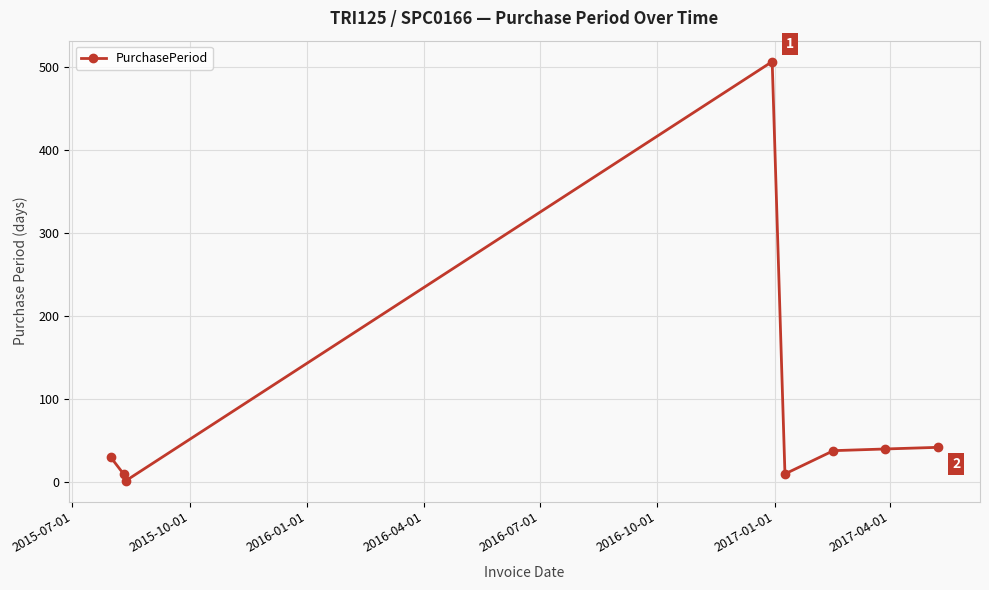

True or false: the data has more than 2 interior local peaks.

False